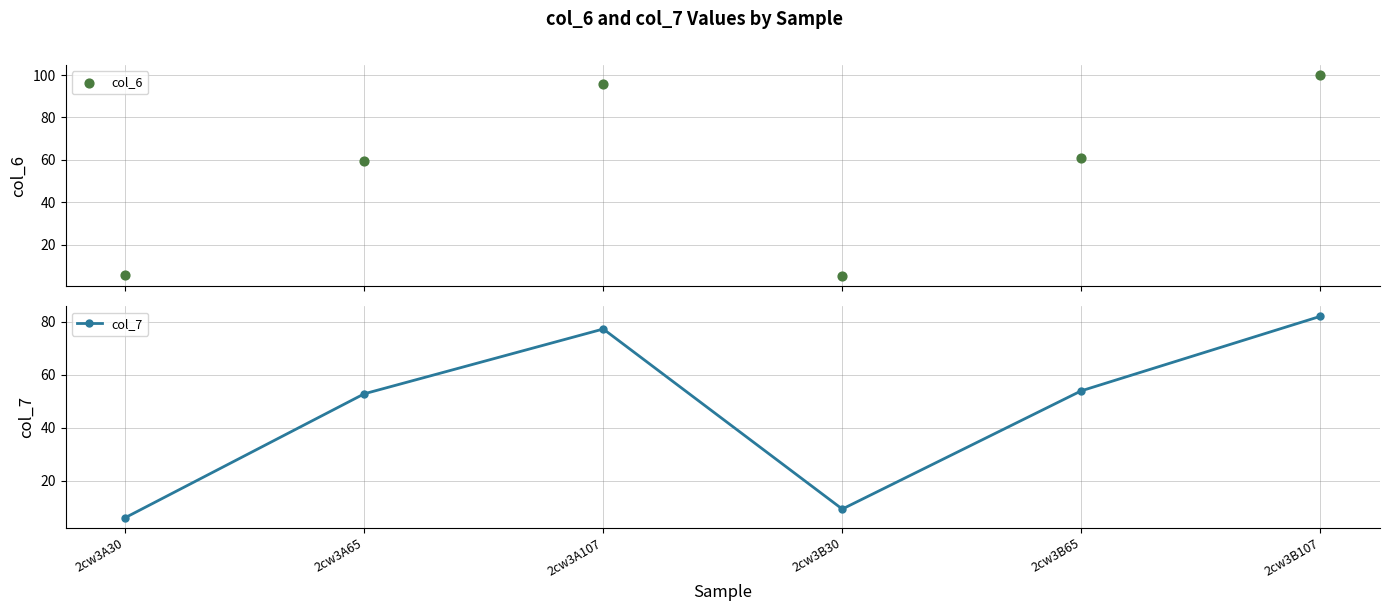

Which series has the largest Y range (max minus min)?

col_6